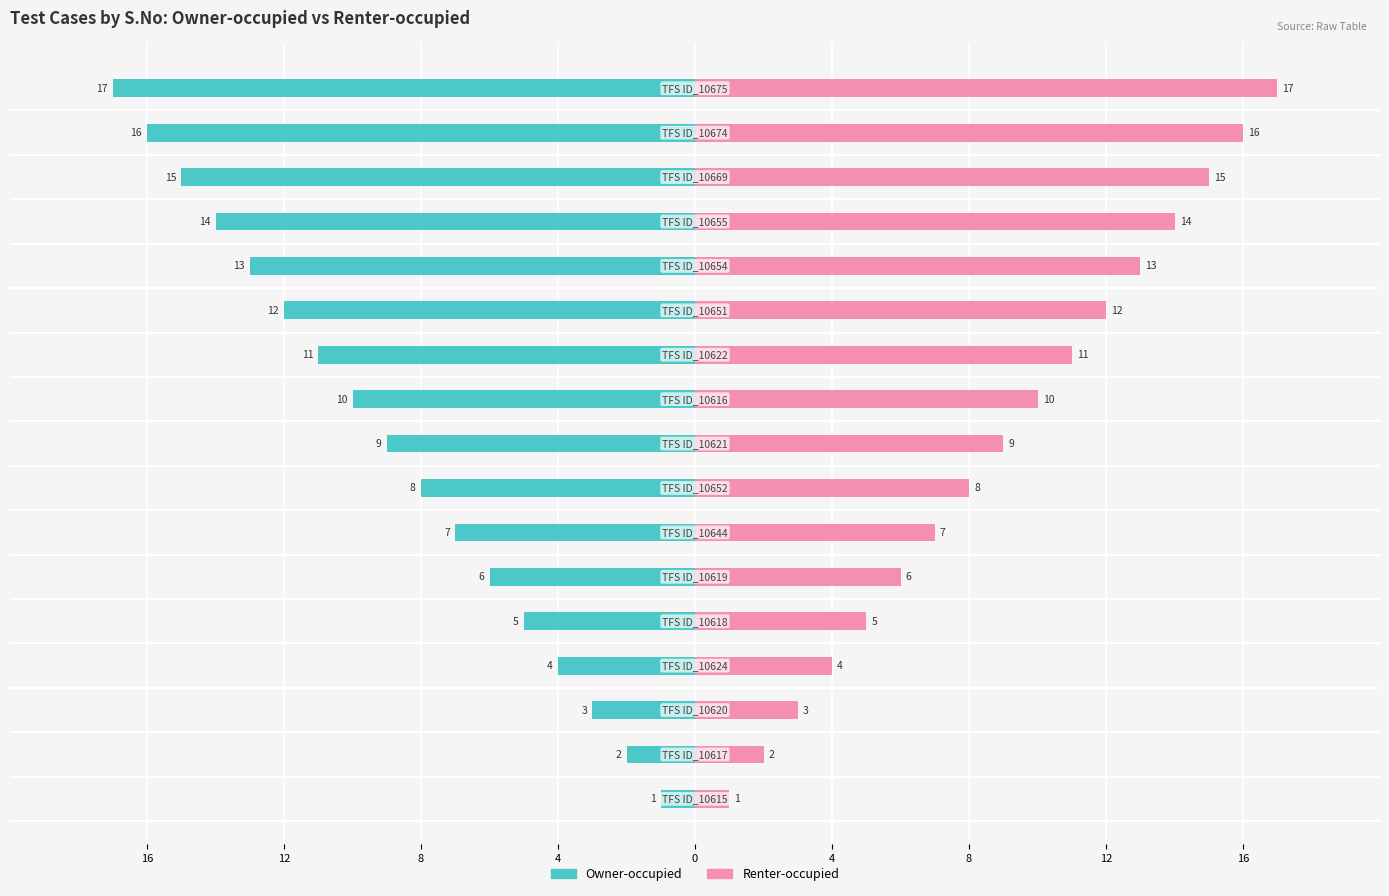

Count the number of data series in this chart.

2